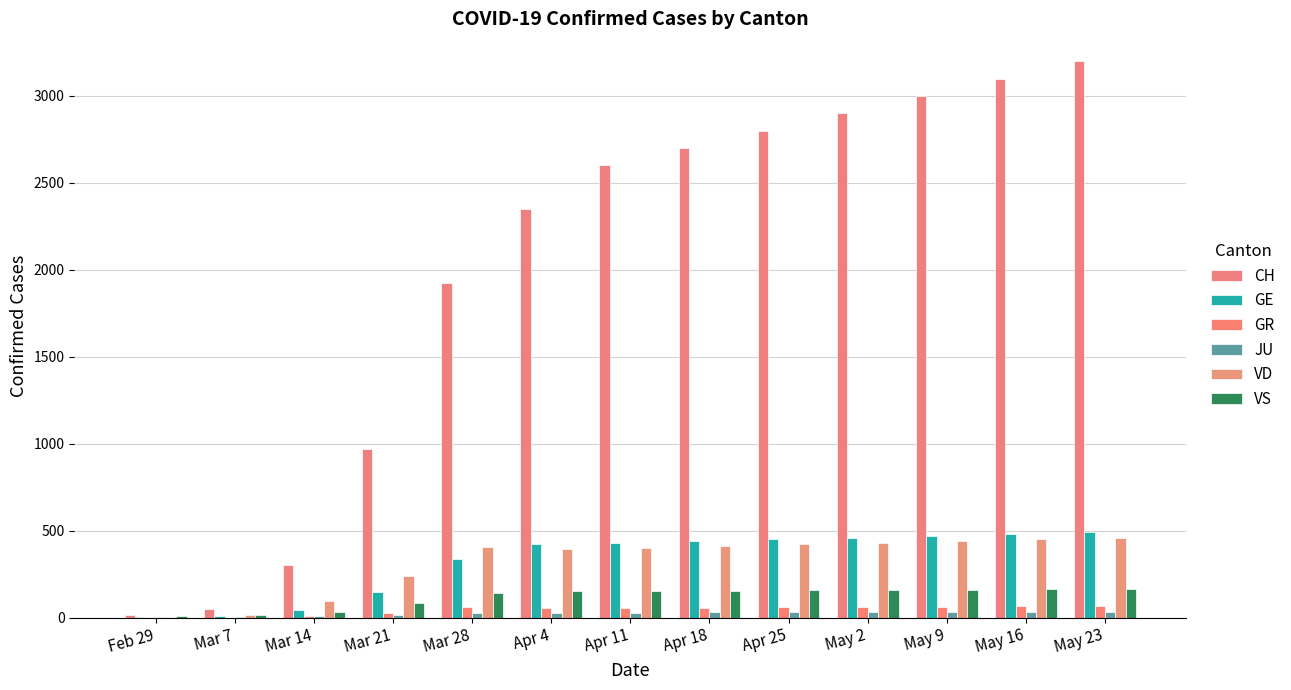

Is it true that CH equals 3200 at May 23?

True